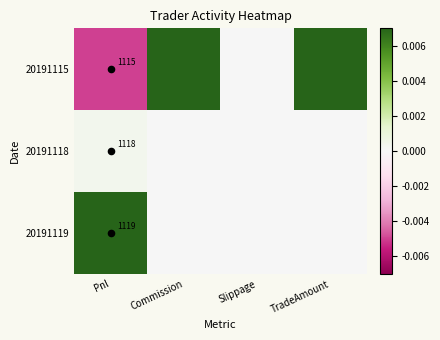

Which has a higher value, Commission or Slippage?

Commission